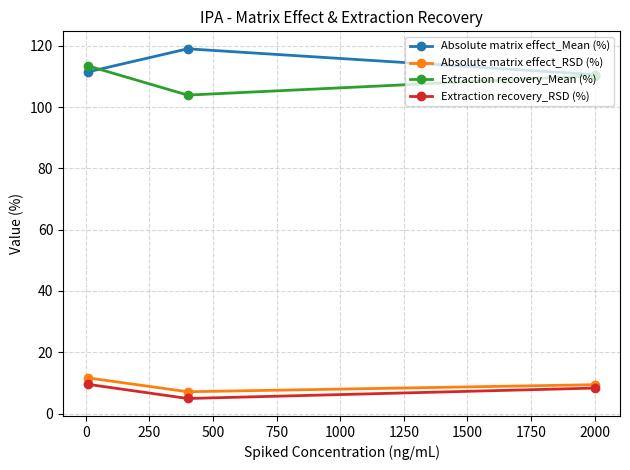

What is the value of the Extraction recovery_Mean (%) point at the 3rd from the left?

110.2